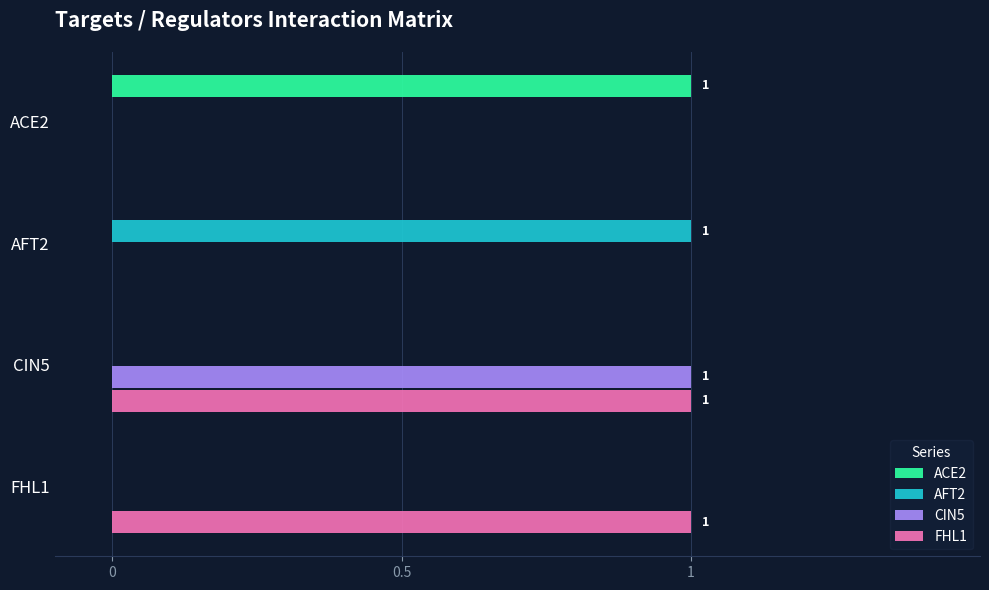

Is it true that CIN5 equals 1 at CIN5?

True